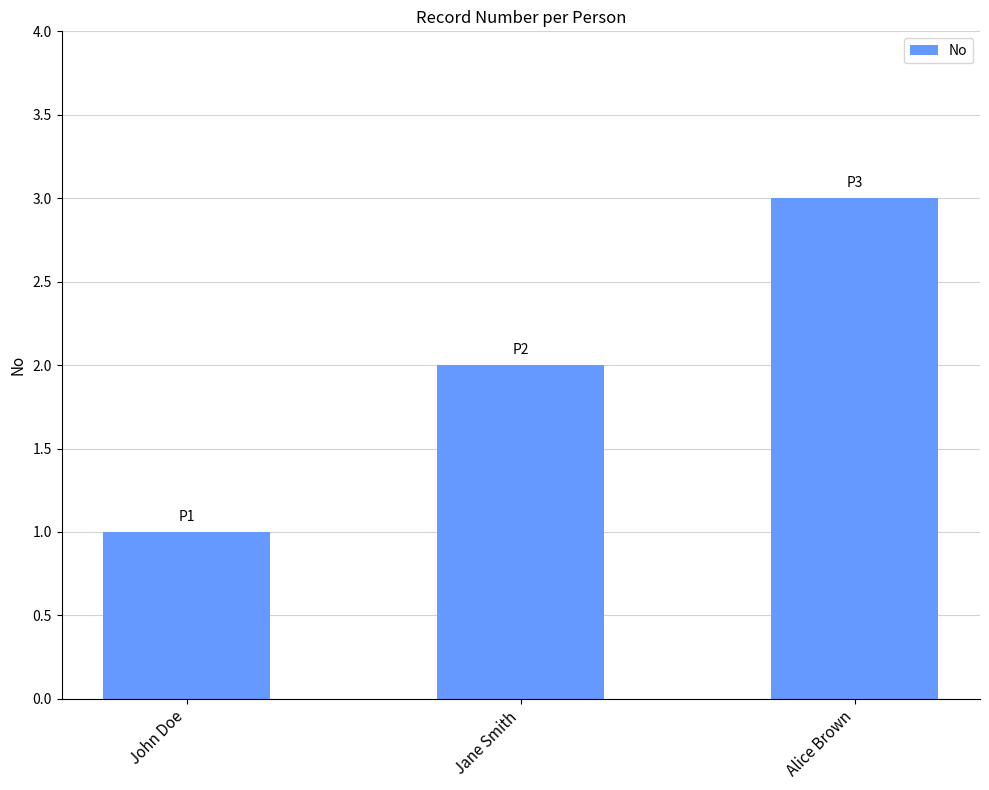

What is the label of the 2nd bar from the left?

Jane Smith